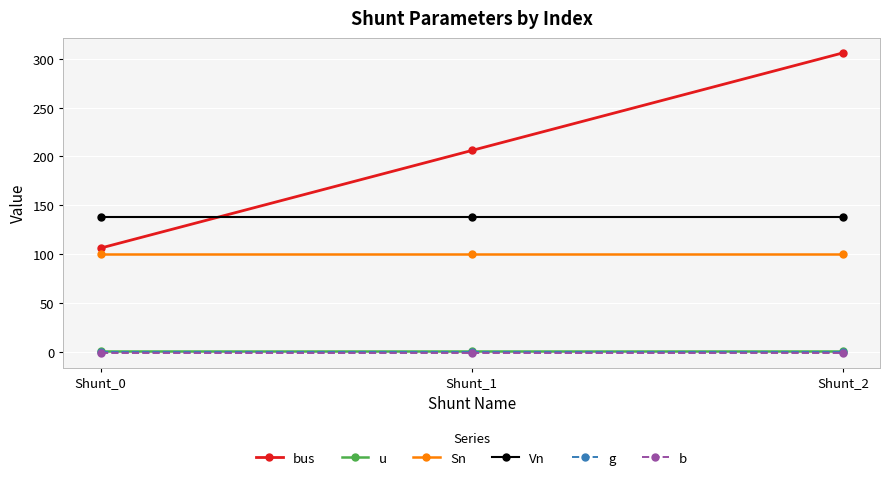

Which series has the largest range (max minus min)?

bus